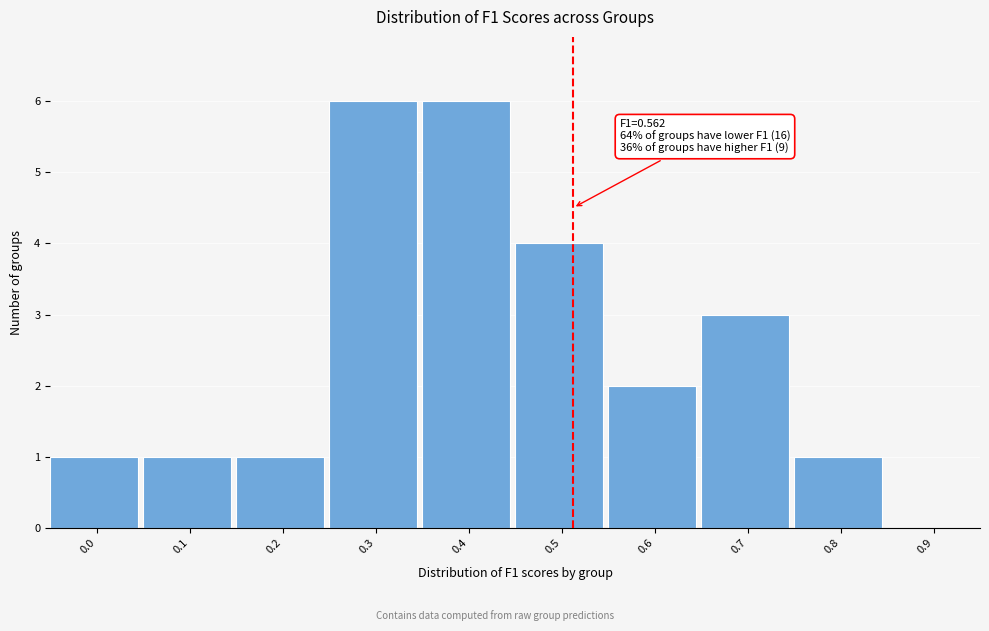

Reading right to left, what are all the values shown in this chart?

0.9=0	0.8=1	0.7=3	0.6=2	0.5=4	0.4=6	0.3=6	0.2=1	0.1=1	0.0=1